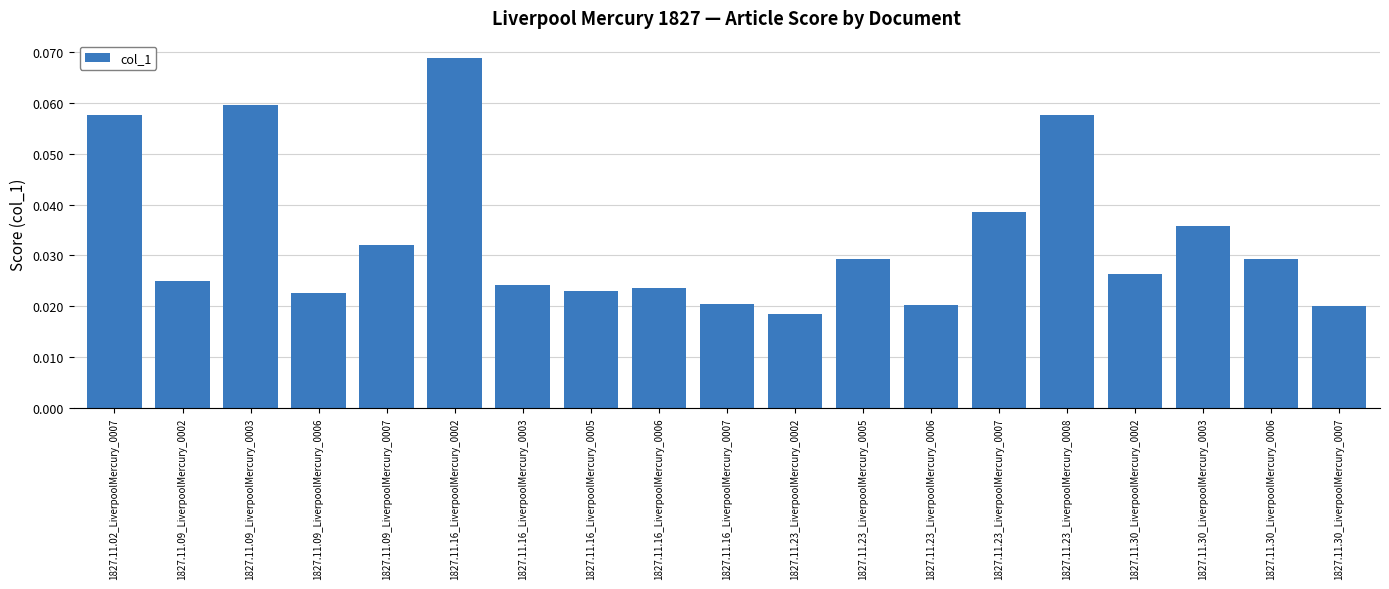

Which label corresponds to the smallest value in the chart?

1827.11.23_LiverpoolMercury_0002